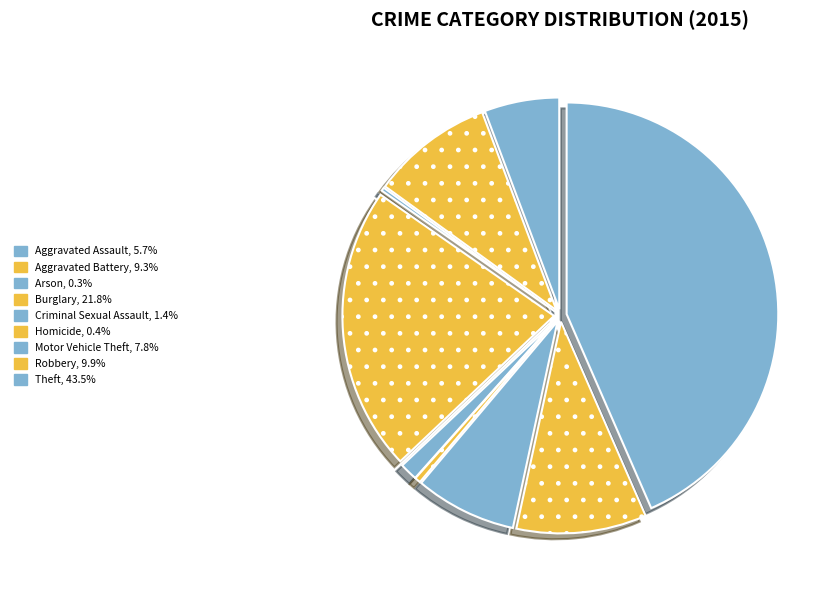

How many slices are in this pie chart?

9